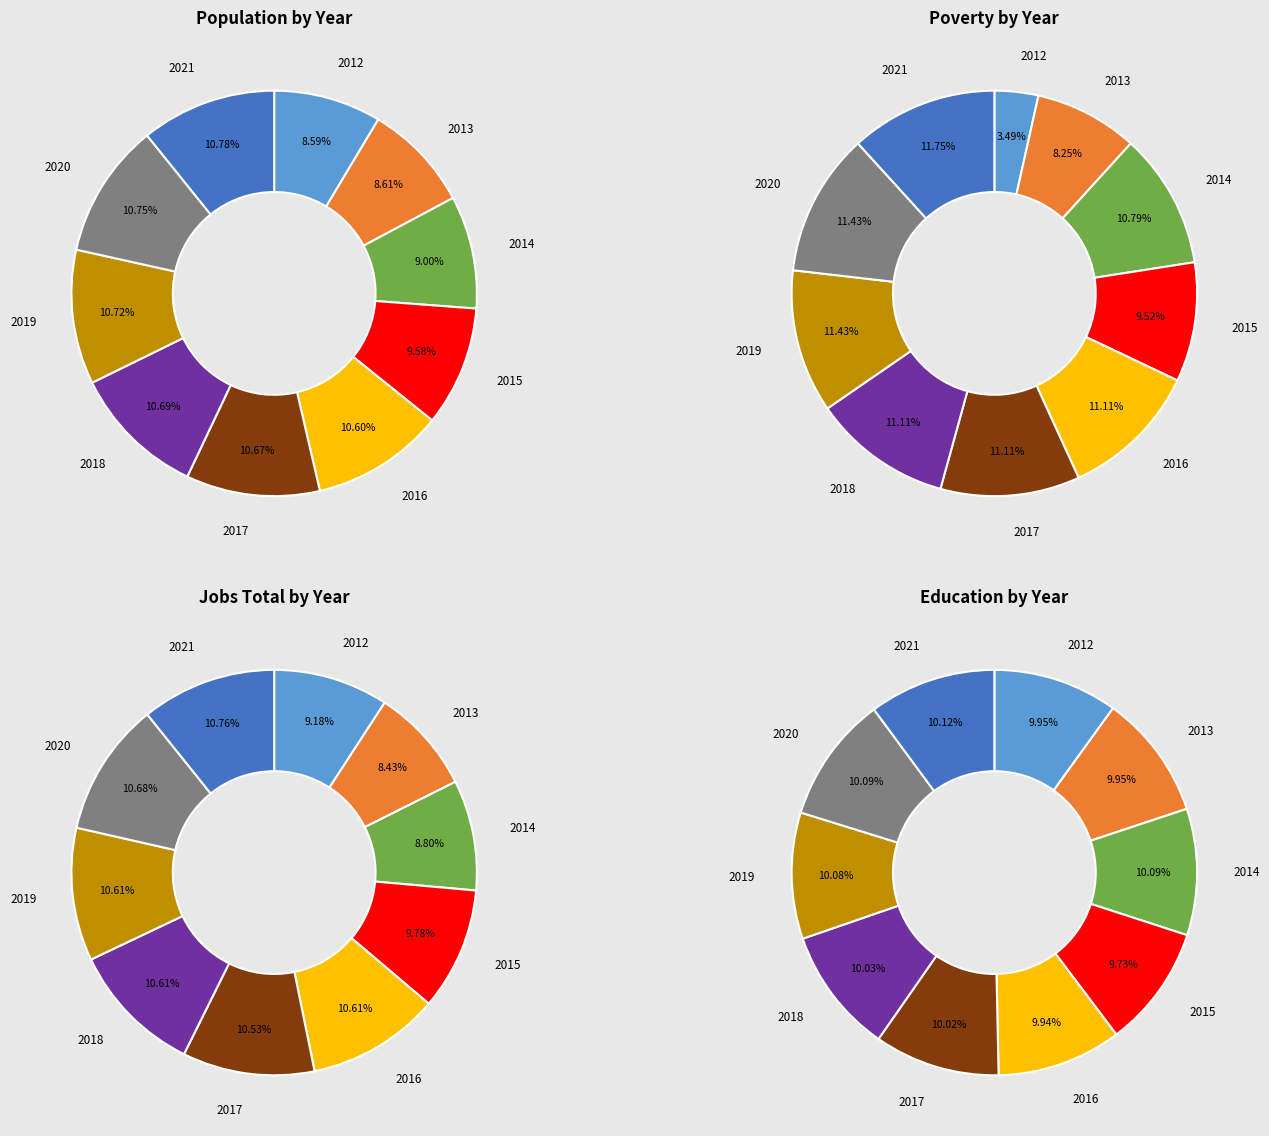

Does 2019 account for over 50% of the chart?

No